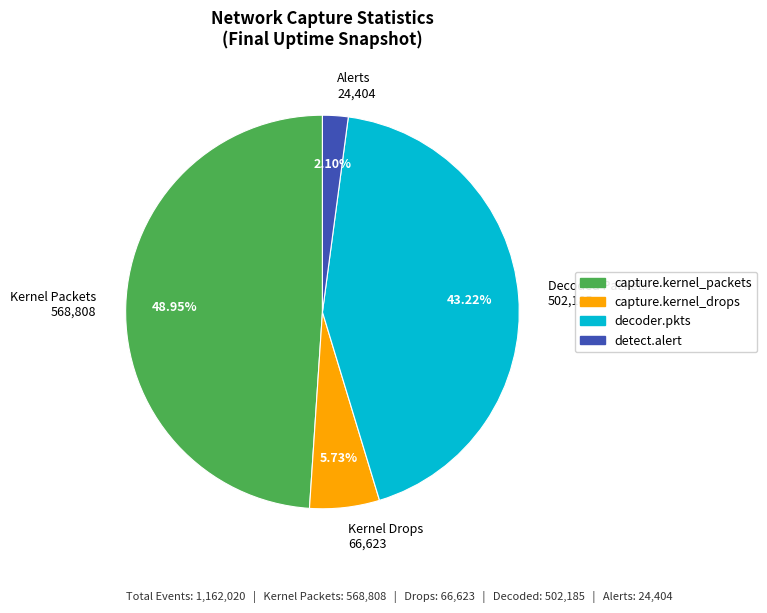

Does capture.kernel_drops represent more than half of the total?

No